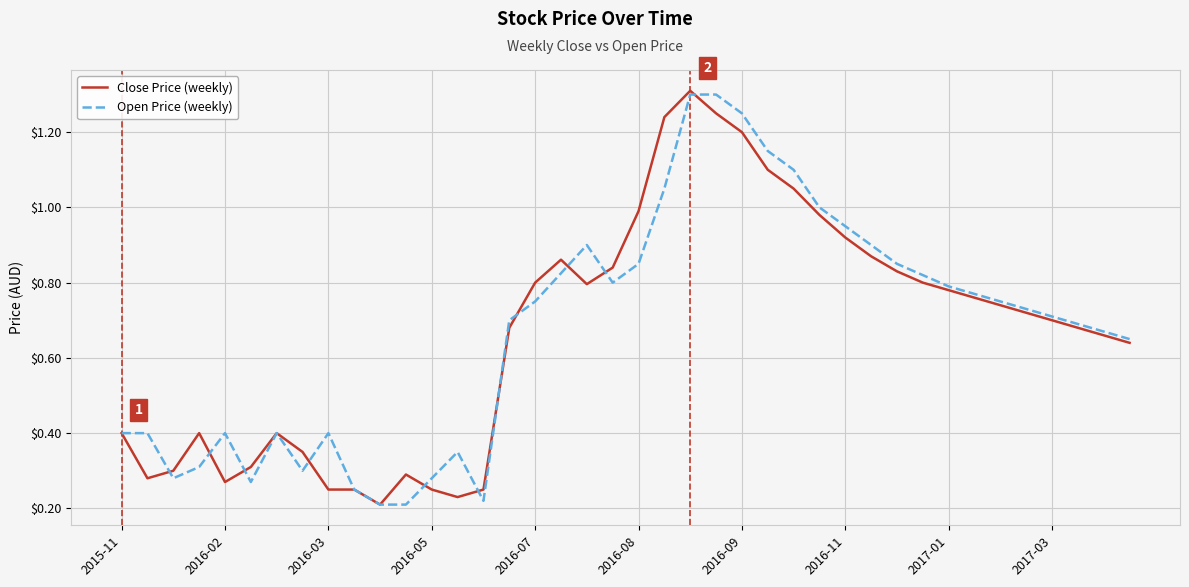

Does the chart display data point markers on the line(s)?

No